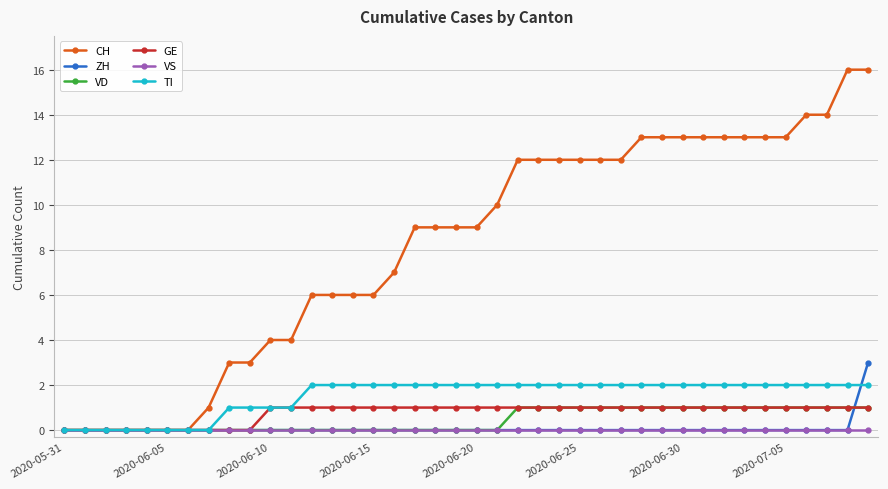

What is the value of the VD point at the 38th from the left?

1